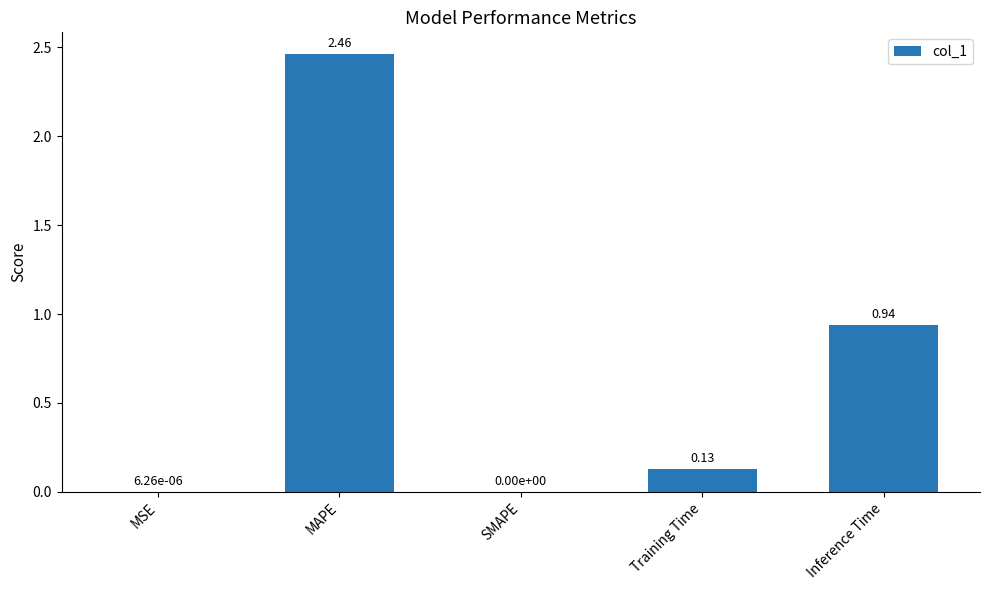

At which category does the chart reach its peak across all series?

MAPE